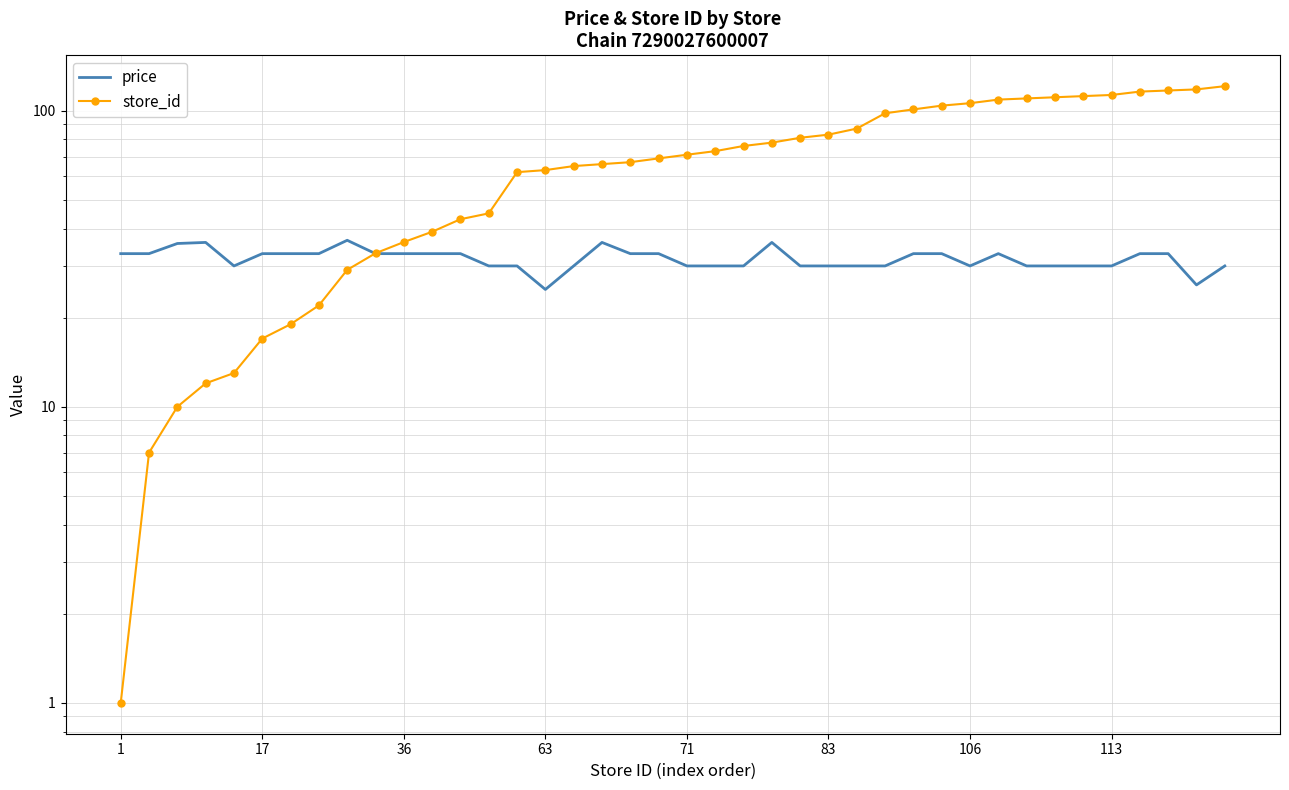

Which series has the largest range (max minus min)?

store_id